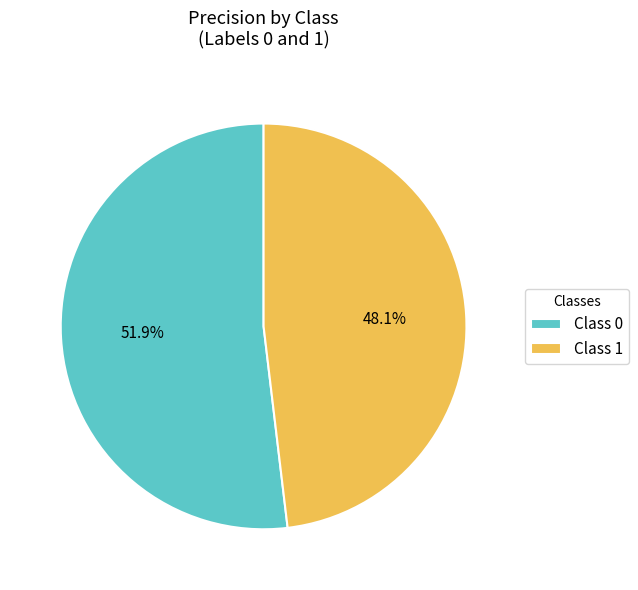

What is the total percentage of Class 1 and Class 0?

100.0%